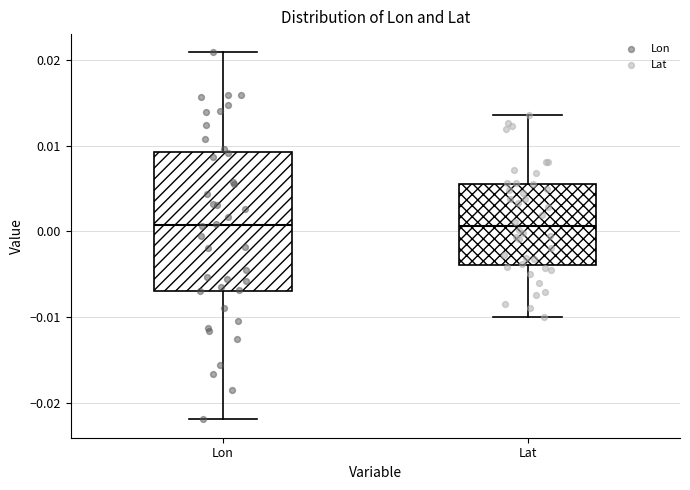

Comparing the boxes themselves (not the whiskers), which one is the tallest?

Lon